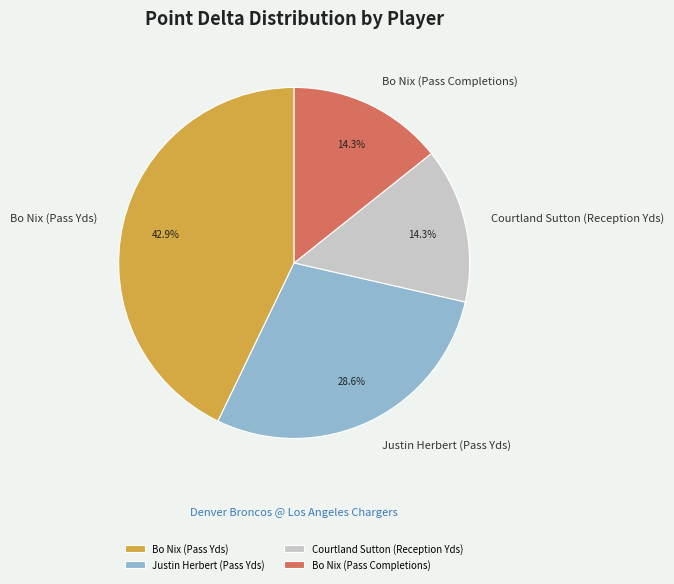

The Justin Herbert (Pass Yds) slice represents 29% of the pie. True or false?

True